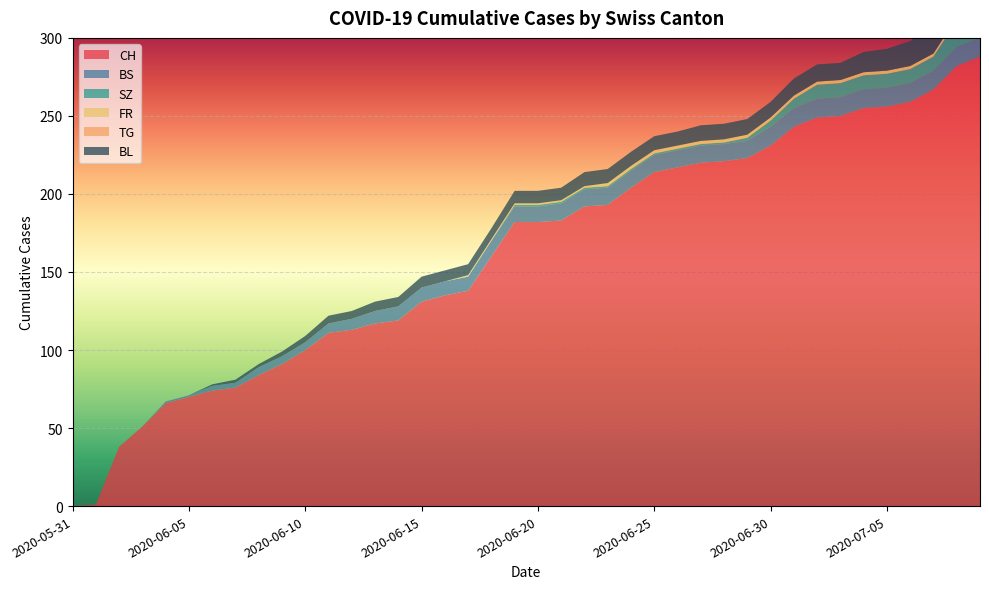

Reading left to right, list all the values displayed in this chart.

CH: 0	1	38	51	66	70	74	76	84	91	100	111	113	117	119	131	135	138	160	182	182	183	192	193	204	214	217	220	221	223	231	243	249	250	255	256	259	267	282	288
BS: 0	0	0	0	1	1	3	3	5	5	5	6	7	8	9	9	9	9	10	10	10	11	11	11	11	11	11	11	11	11	12	12	12	12	12	12	12	12	12	12
SZ: 0	0	0	0	0	0	0	0	0	0	0	0	0	0	0	0	0	0	0	1	1	1	1	1	1	1	1	1	1	2	4	6	9	9	9	9	9	9	17	17
FR: 0	0	0	0	0	0	0	0	0	0	0	0	0	0	0	0	0	1	1	1	1	1	1	2	2	2	2	2	2	2	2	2	2	2	2	2	2	2	2	2
TG: 0	0	0	0	0	0	0	0	0	0	0	0	0	0	0	0	0	0	0	0	0	0	0	0	0	0	0	0	0	0	0	0	0	0	0	0	0	0	0	0
BL: 0	0	0	0	0	0	1	2	2	3	4	5	5	6	6	7	7	7	7	8	8	8	9	9	9	9	9	10	10	10	10	11	11	11	13	14	16	18	19	20